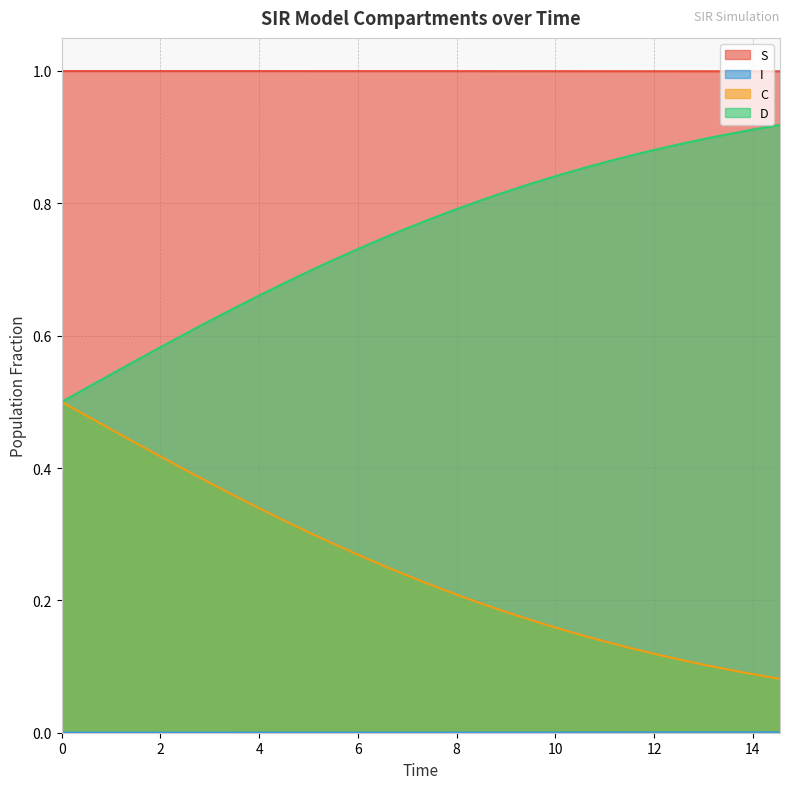

True or false: I has more than 2 points higher than both neighbors.

False